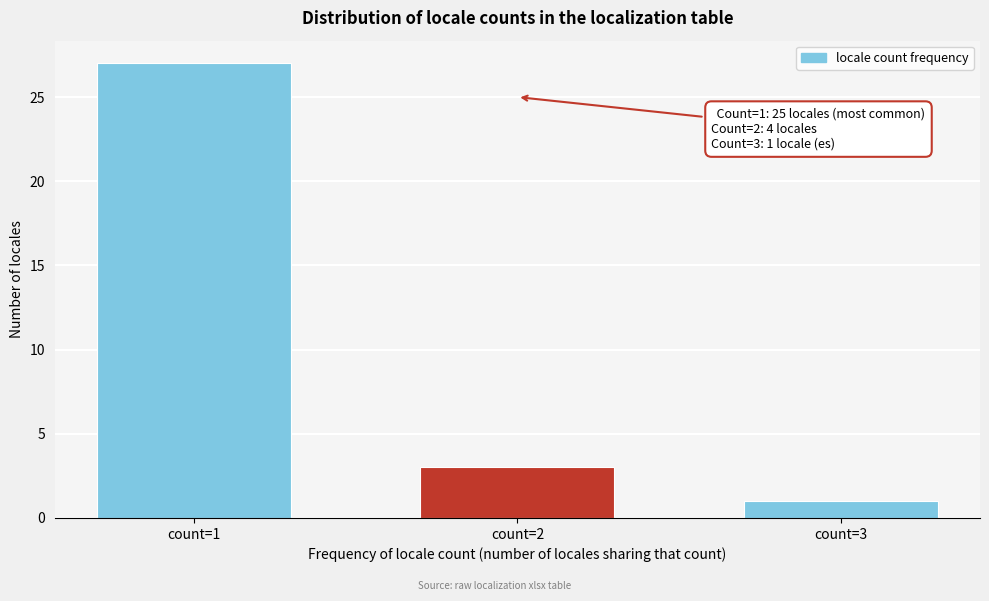

Reading right to left, what are all the values shown in this chart?

count=3=1	count=2=3	count=1=27